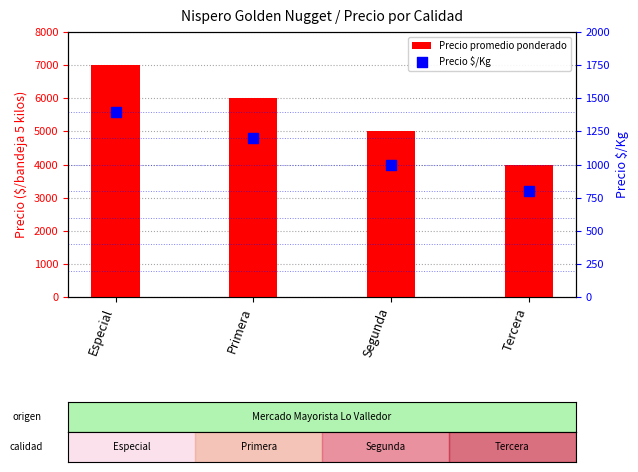

At which category is the sum across all series the highest?

Especial